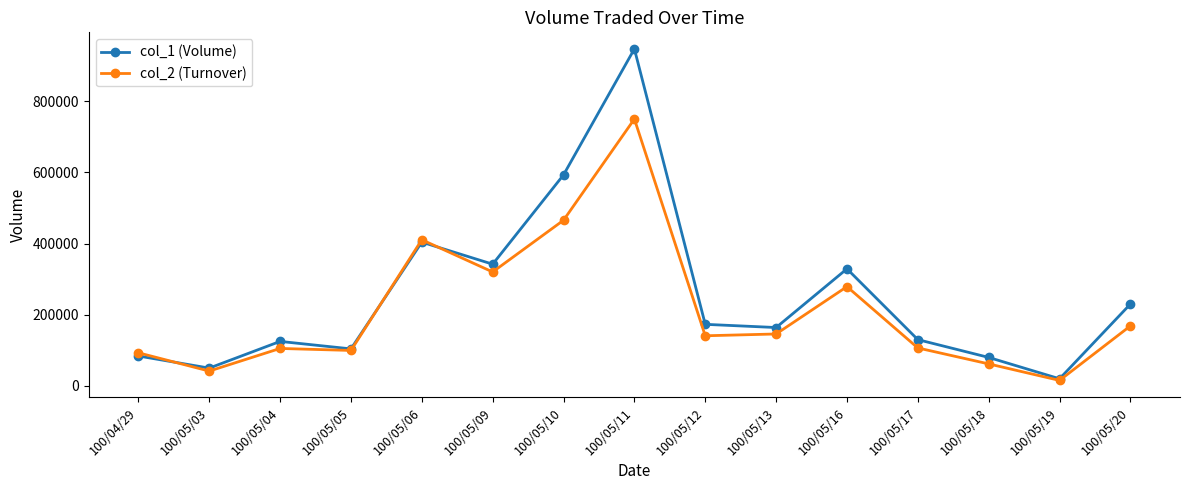

What is the sum of all col_2 (Turnover) values?

3203930